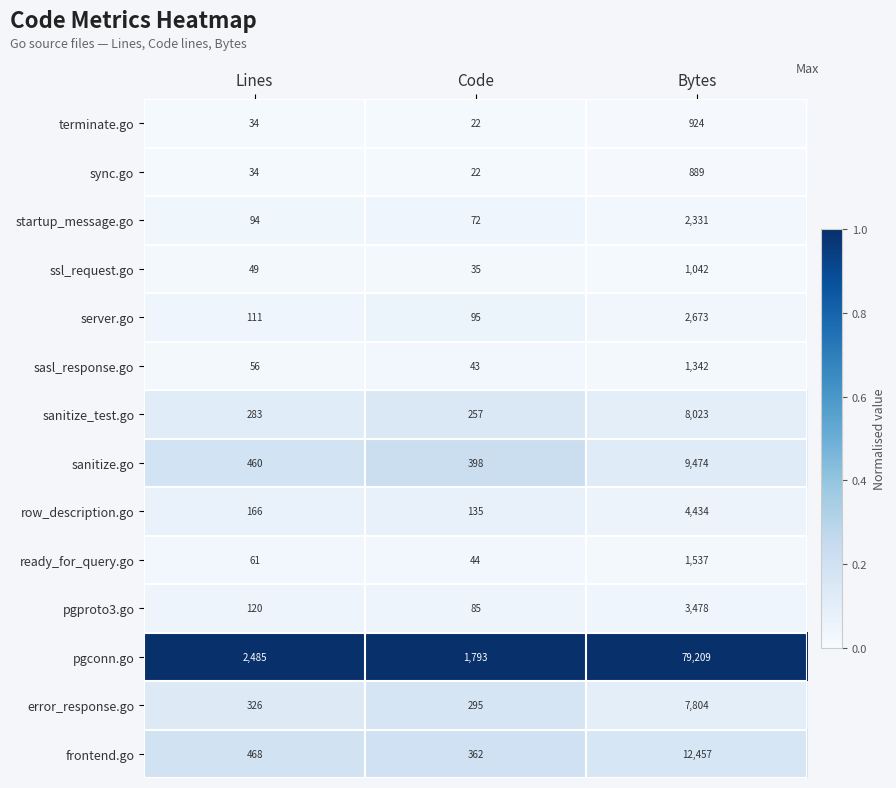

What value does the row_description.go series have at Code, to the nearest 10?

140